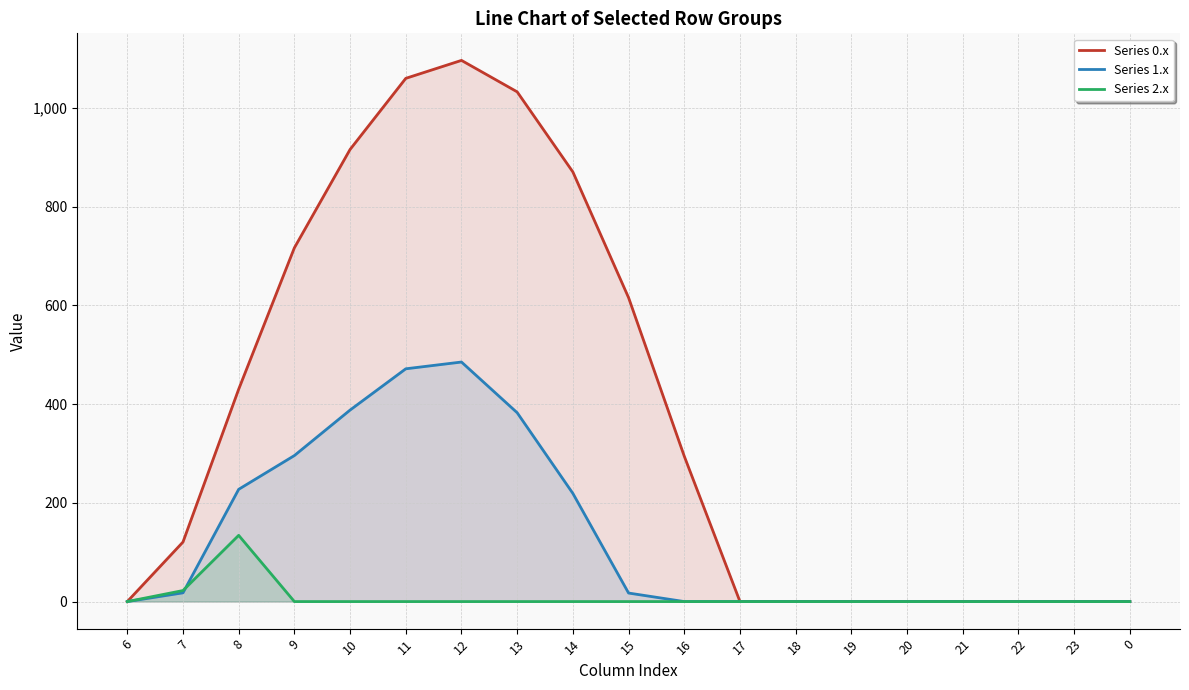

What position from the left is 19?

14